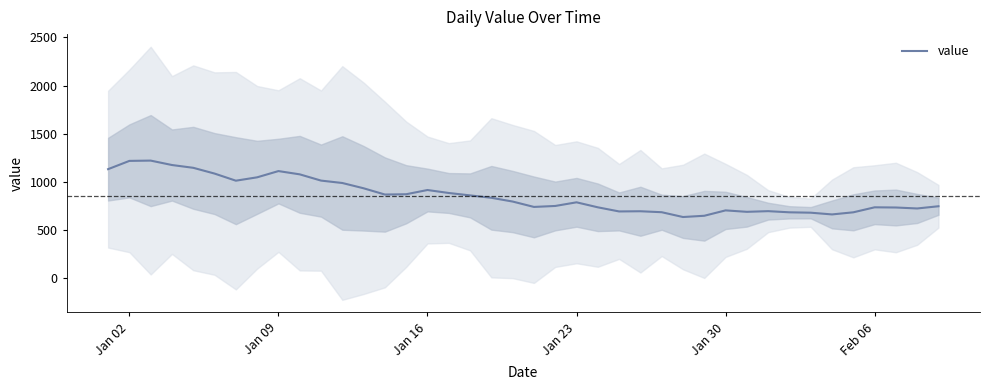

The chart shows a value of 2077 at Jan 23. True or false?

False